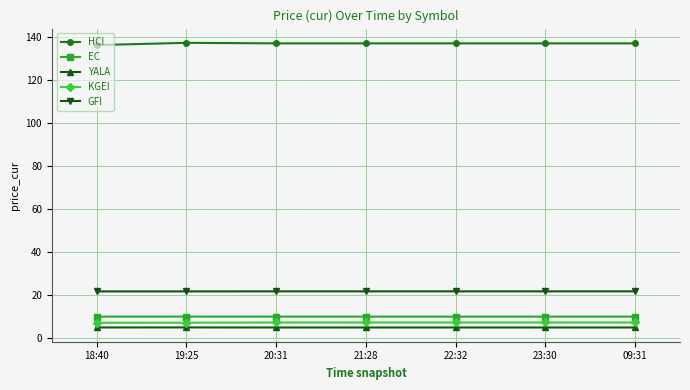

True or false: GFI and KGEI cross at least once.

False